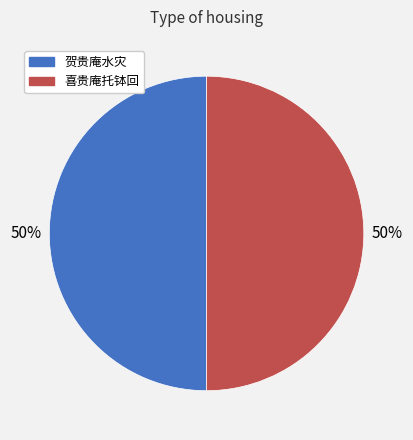

To the nearest percent, what portion does 喜贵庵托钵回 represent?

50%